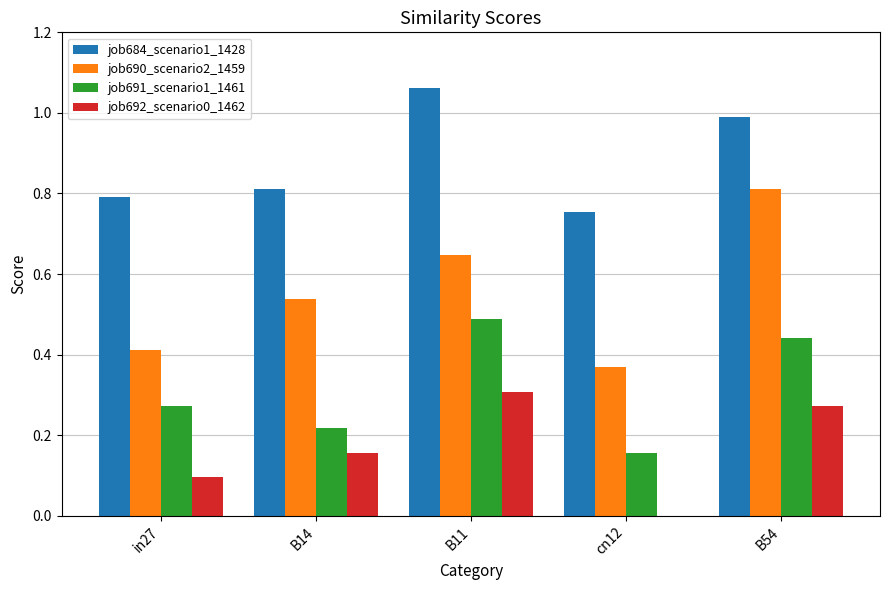

At which category does the chart reach its peak across all series?

B11